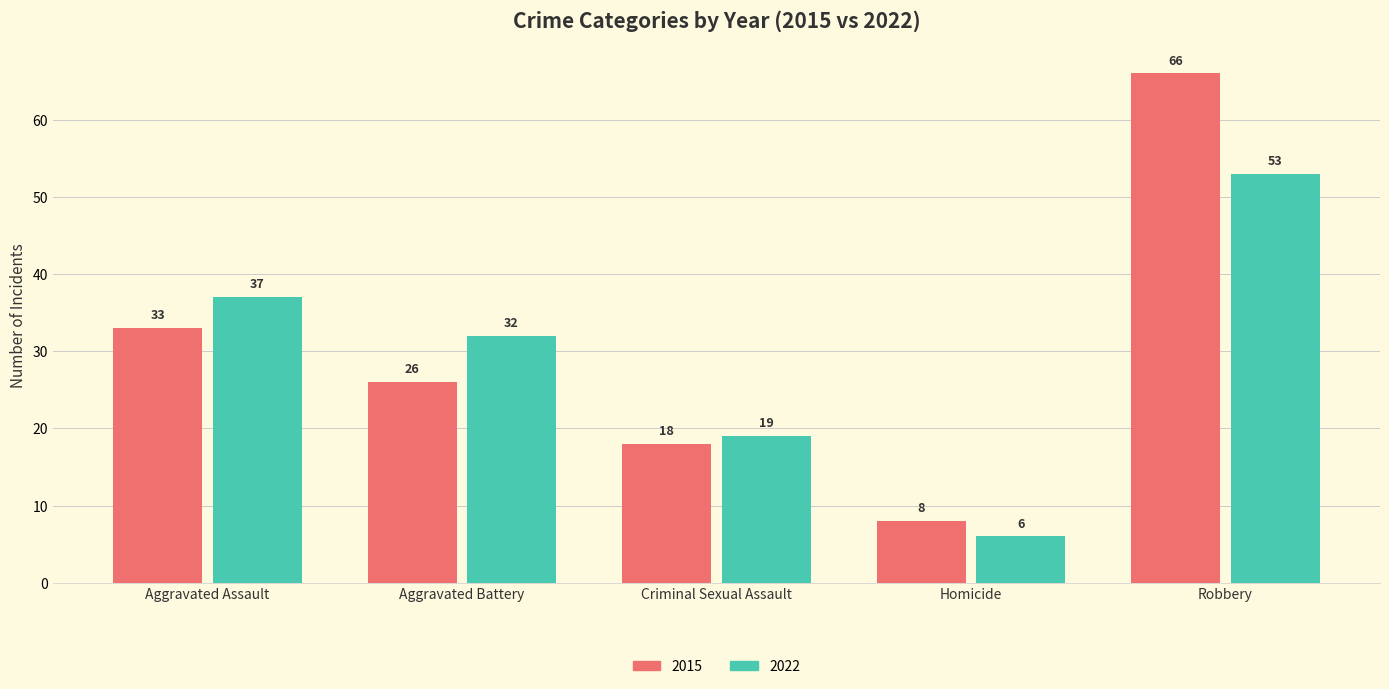

Rank the series at Homicide from lowest to highest value.

2022, 2015